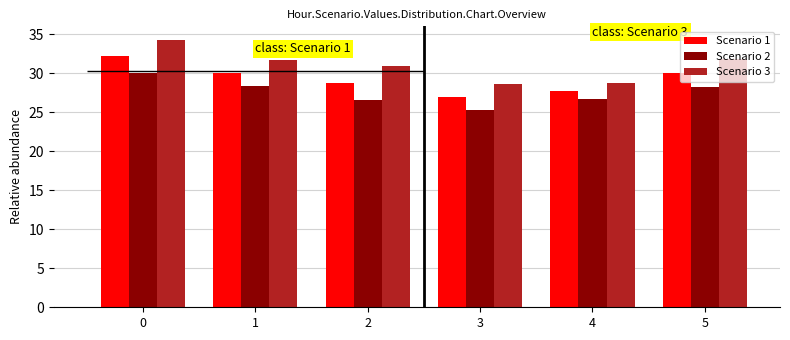

Reading left to right, what are all the values shown in this chart?

Scenario 1: 0=32.2	1=30.0	2=28.8	3=27.0	4=27.8	5=30.0
Scenario 2: 0=30.1	1=28.4	2=26.5	3=25.3	4=26.8	5=28.2
Scenario 3: 0=34.3	1=31.7	2=31.0	3=28.6	4=28.8	5=31.8